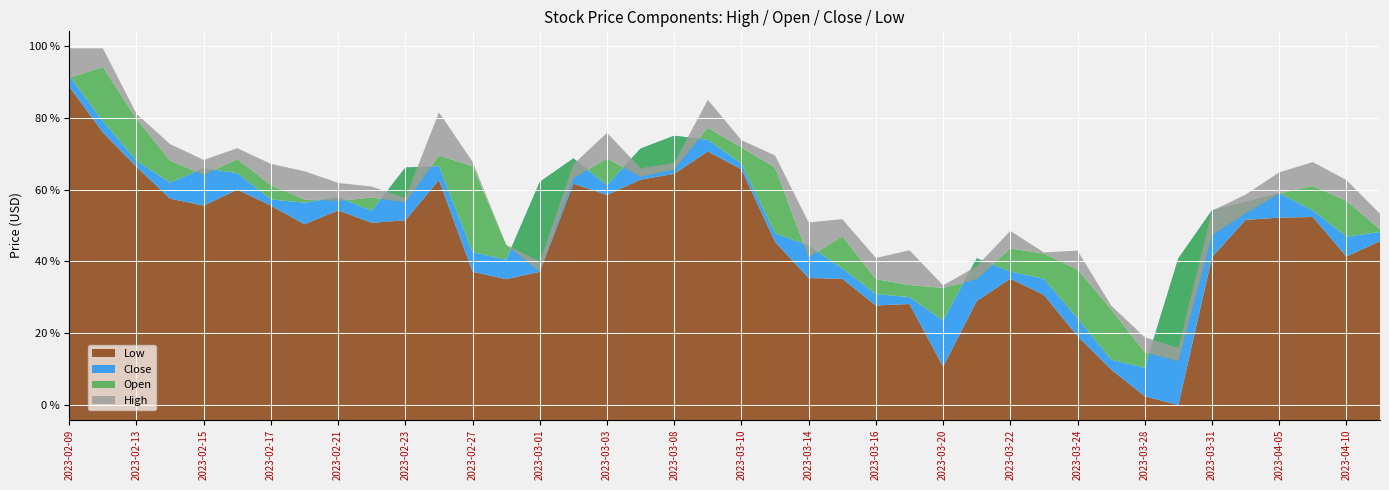

Reading left to right, list all the values displayed in this chart.

Low: 268.9	262.7	258.1	253.8	252.8	255.0	252.8	250.3	252.2	250.5	250.8	256.3	243.8	242.9	243.8	255.8	254.3	256.3	257.1	260.2	257.7	247.9	243.0	242.9	239.3	239.5	231.0	239.9	242.9	240.7	235.1	230.6	227.0	225.8	245.8	250.9	251.2	251.3	245.9	248.0
Close: 270.4	264.3	258.9	255.9	257.9	257.2	253.7	253.2	254.0	252.1	258.0	258.2	246.5	245.5	256.0	259.2	255.6	260.6	262.3	261.7	258.5	249.1	247.4	244.3	240.8	240.4	237.3	245.7	243.9	242.9	237.6	232.0	230.9	245.7	252.2	253.3	254.5	252.2	248.6	249.2
Open: 270.1	271.6	264.6	258.9	257.0	259.1	255.6	253.7	253.5	253.9	253.3	259.6	258.2	247.5	243.8	256.5	259.2	256.7	257.7	263.4	260.7	258.0	245.8	248.7	242.9	242.1	241.7	242.9	247.0	246.3	244.2	238.8	232.9	231.8	248.8	251.8	254.5	255.5	253.5	249.6
High: 274.4	274.1	265.3	261.1	259.9	260.6	258.5	257.5	256.4	255.4	258.6	265.5	258.8	247.5	257.4	261.1	262.7	261.7	263.2	267.1	261.7	259.6	252.1	251.0	245.7	246.8	242.0	247.4	249.4	246.5	246.7	239.3	235.0	247.5	255.5	255.8	257.4	258.7	256.3	251.7